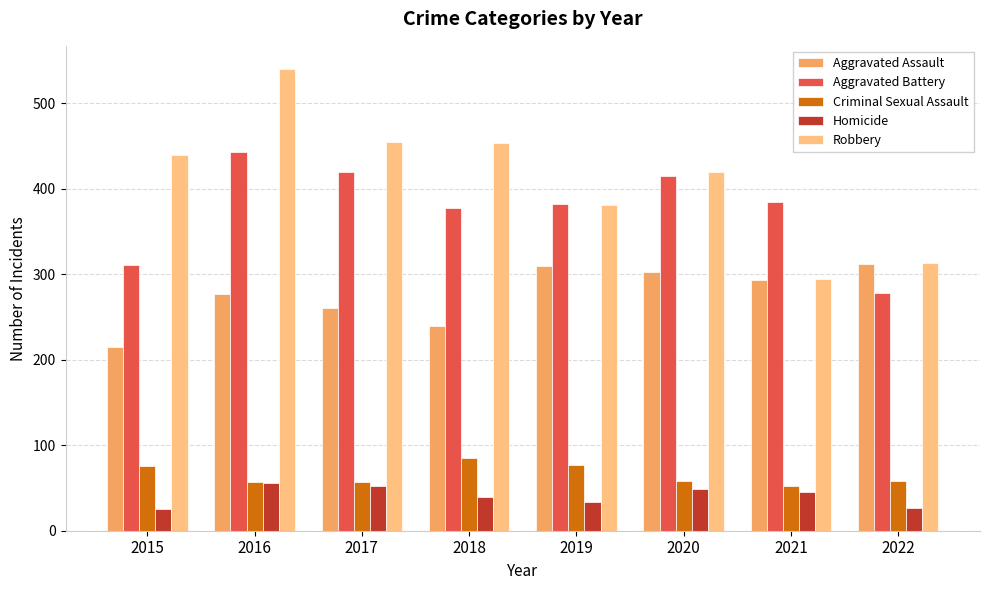

At which category does the chart reach its peak across all series?

2016